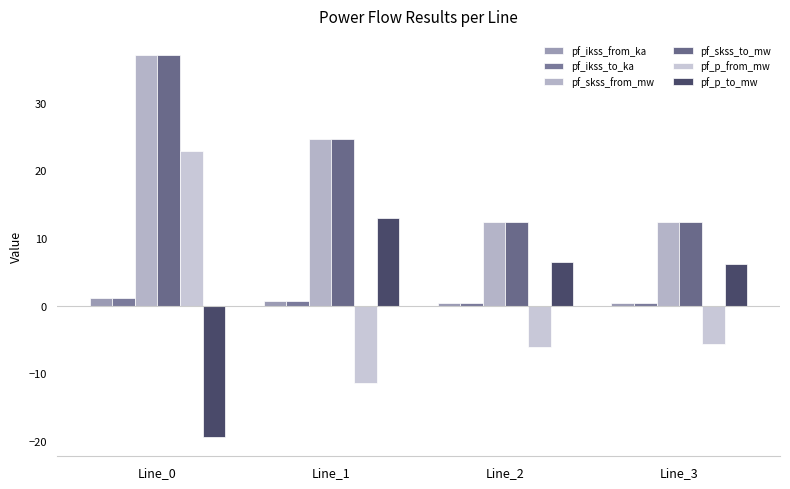

True or false: pf_p_to_mw has a value of -10.1 at Line_0.

False